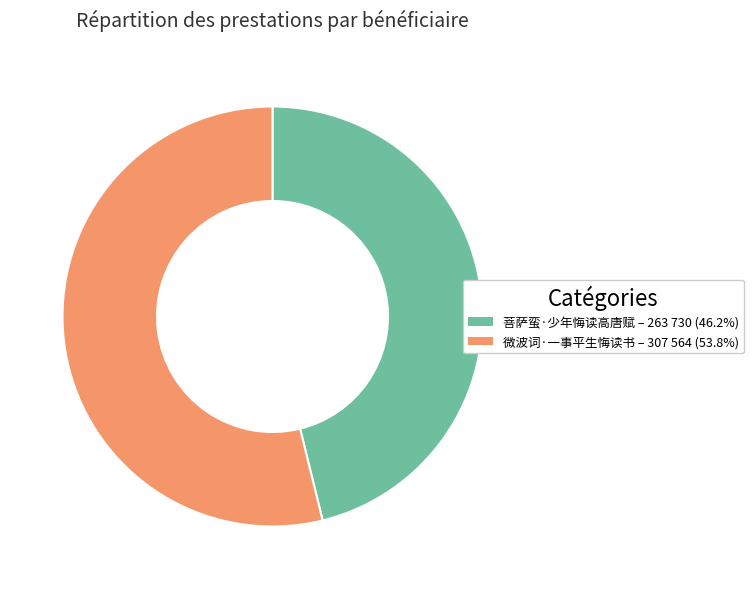

Combined, do 微波词·一事平生悔读书 and 菩萨蛮·少年悔读高唐赋 account for over 50%?

Yes